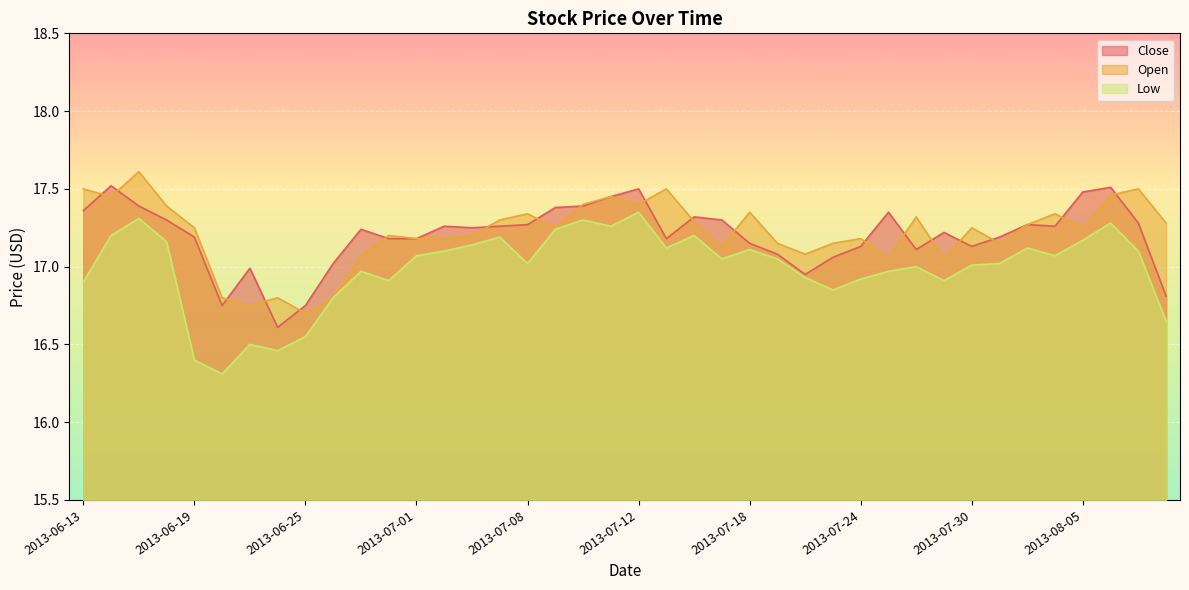

Rank the categories by Open value from lowest to highest.

2013-06-25, 2013-06-21, 2013-06-20, 2013-06-24, 2013-06-26, 2013-07-29, 2013-07-25, 2013-06-27, 2013-07-22, 2013-07-17, 2013-07-19, 2013-07-23, 2013-07-31, 2013-07-01, 2013-07-02, 2013-07-24, 2013-06-28, 2013-07-03, 2013-06-19, 2013-07-09, 2013-07-30, 2013-08-05, 2013-08-01, 2013-08-08, 2013-07-16, 2013-07-05, 2013-07-26, 2013-07-08, 2013-08-02, 2013-07-18, 2013-06-18, 2013-07-10, 2013-07-12, 2013-06-14, 2013-07-11, 2013-08-06, 2013-06-13, 2013-07-15, 2013-08-07, 2013-06-17